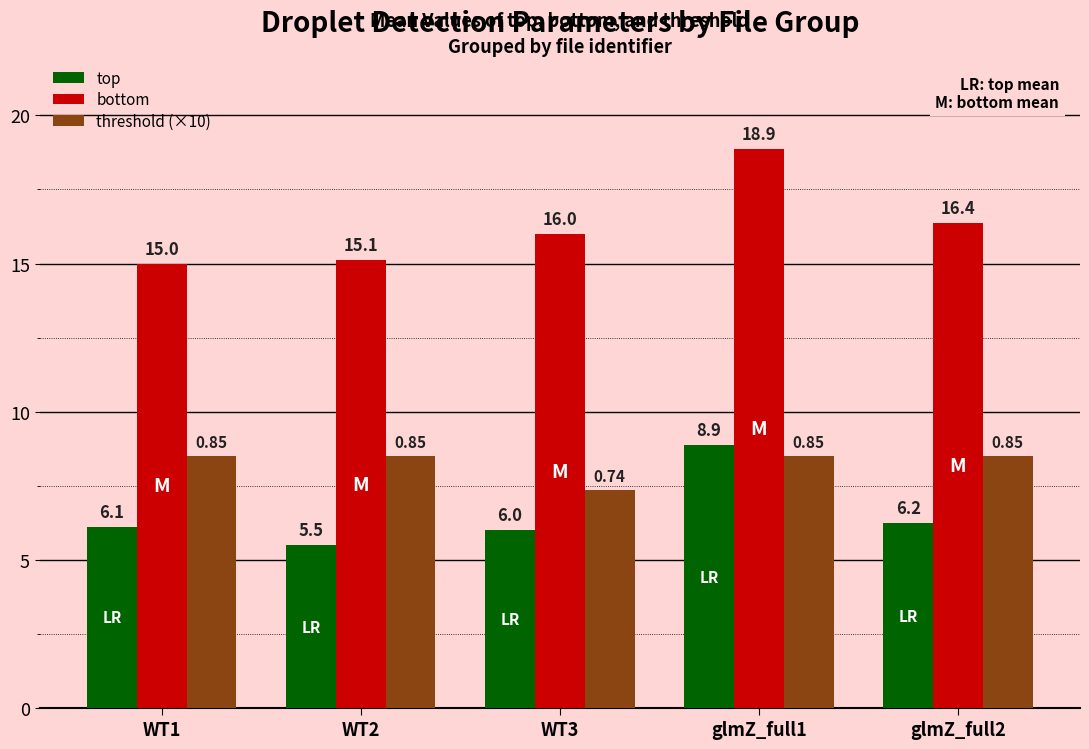

What is the difference between the maximum and second lowest values in the top series?

2.9